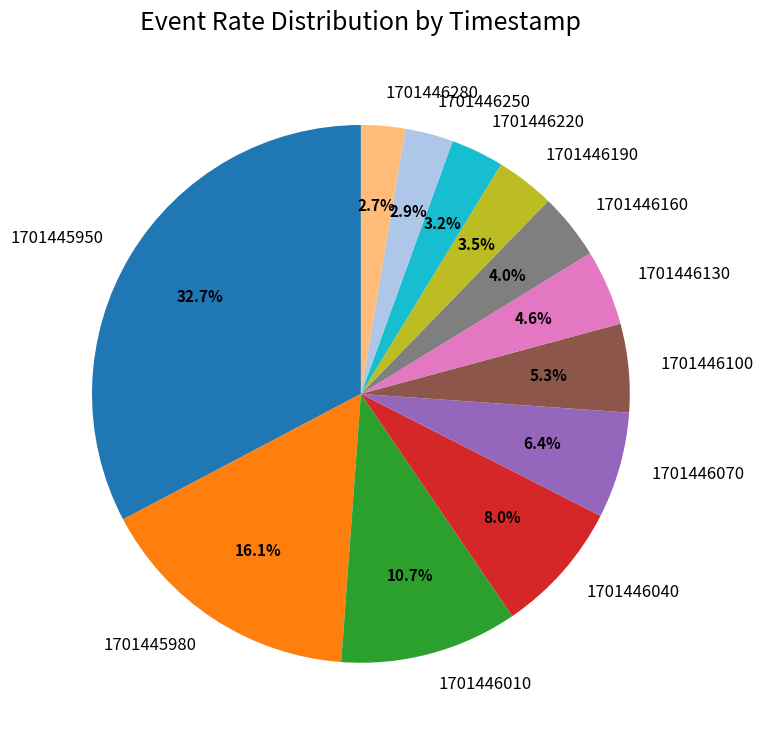

To the nearest percent, what percentage of the pie is 1701446220?

3%